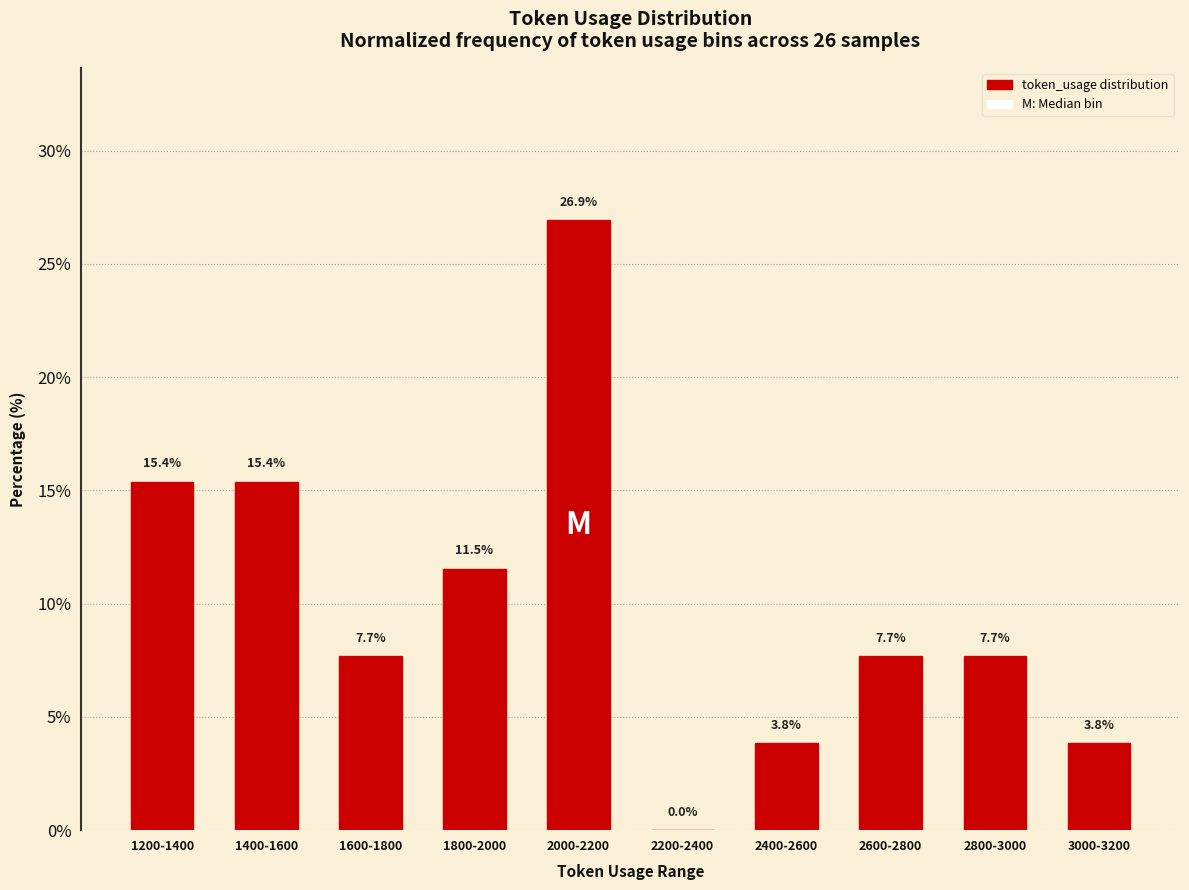

What is the average value?

10.0